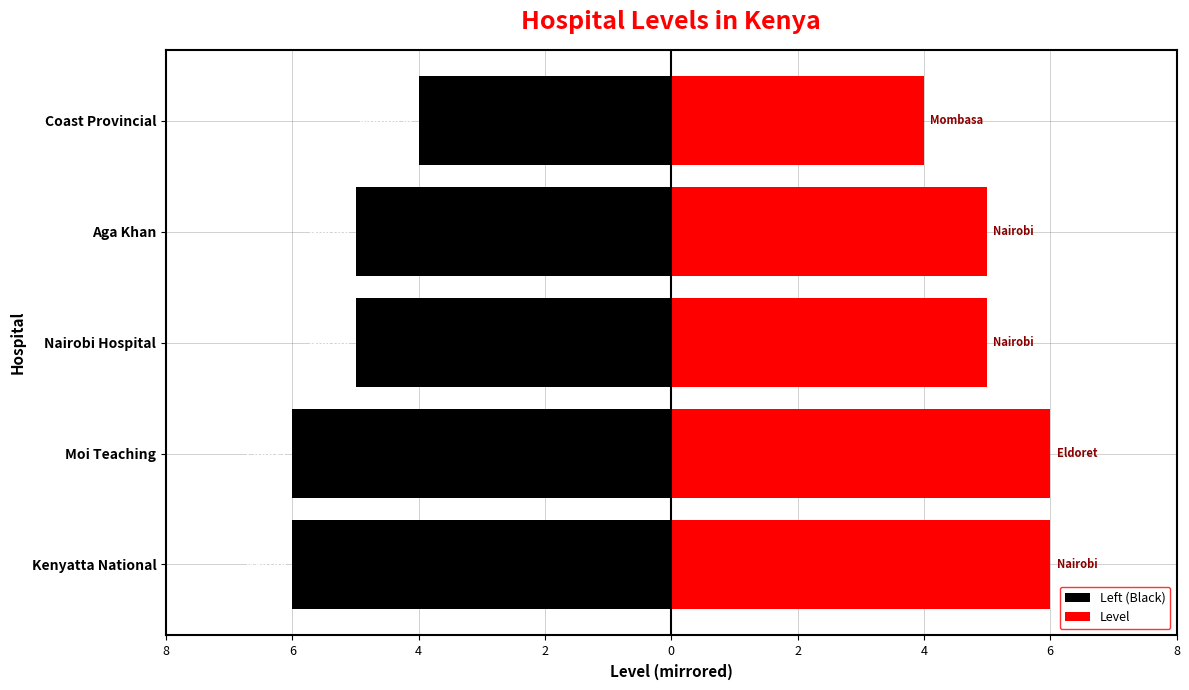

Which series changed the most between Moi Teaching and Coast Provincial?

Left (Black)